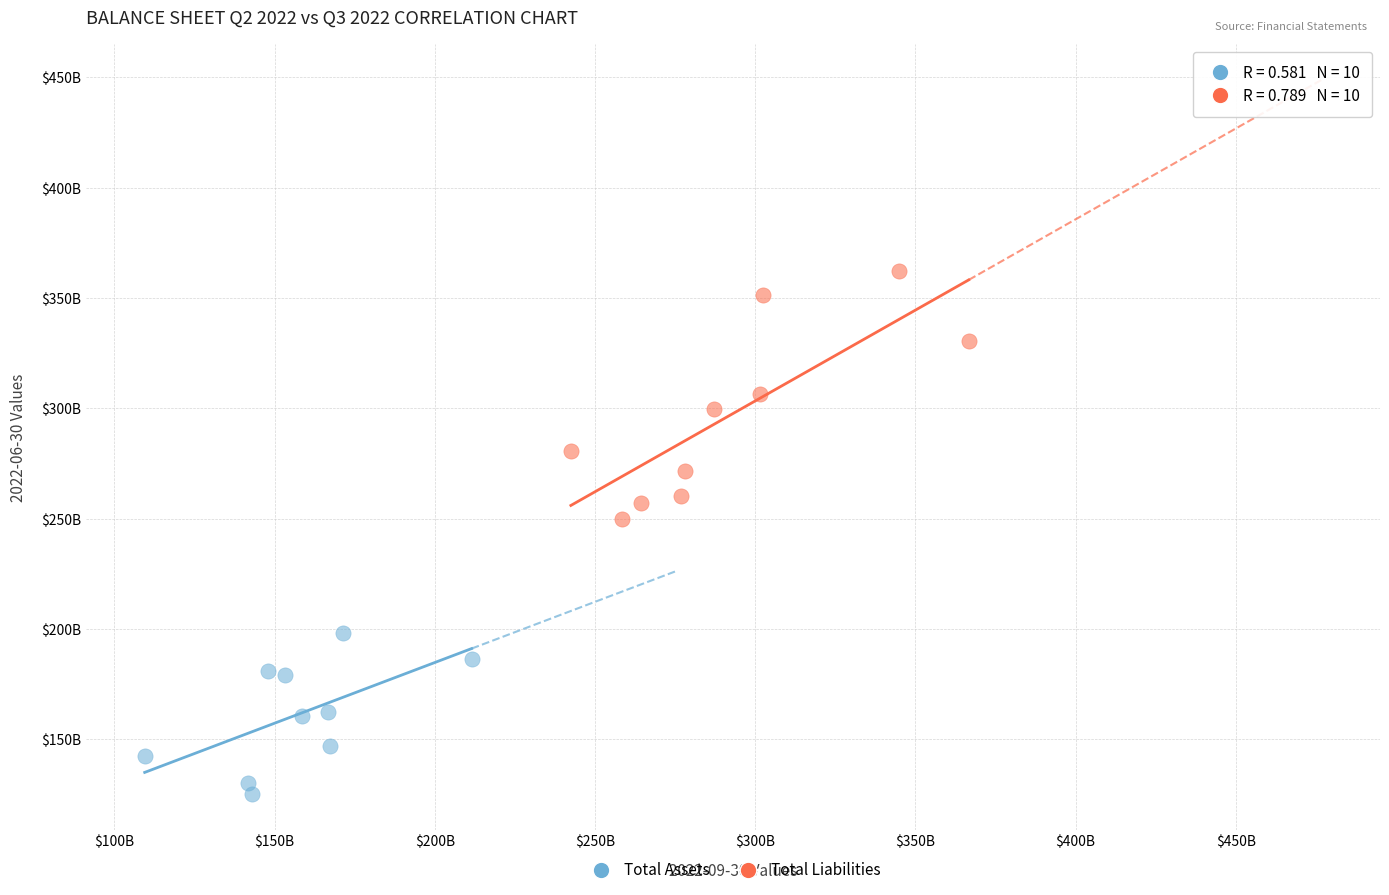

Which series reaches the maximum Y coordinate?

Total Liabilities